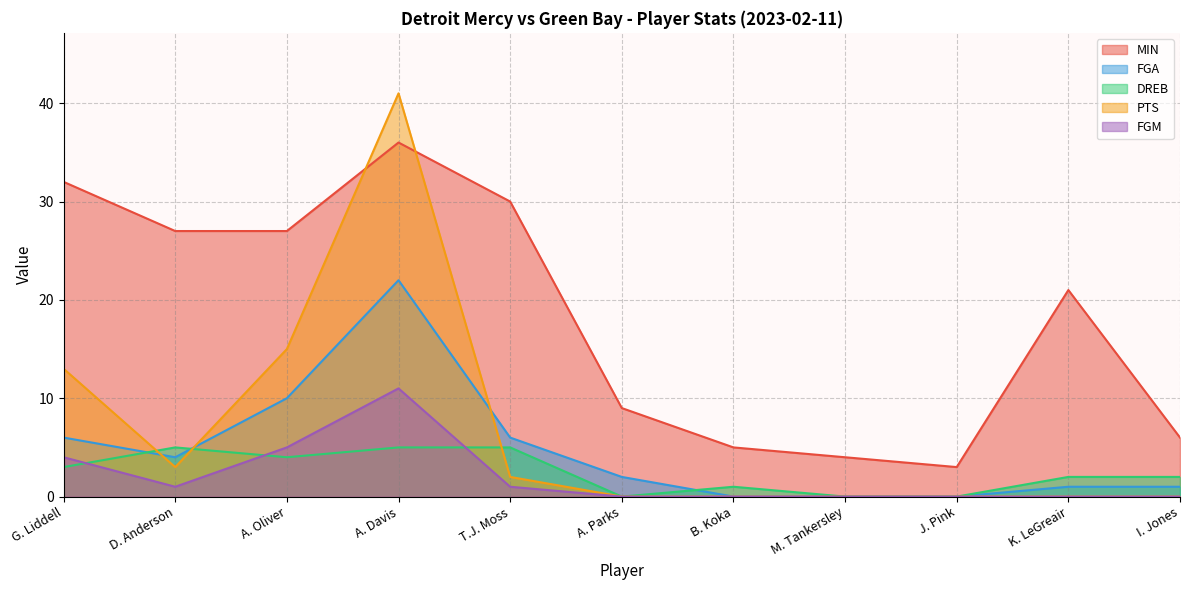

Is the value of FGA at A. Oliver greater than the value of DREB at A. Oliver?

Yes